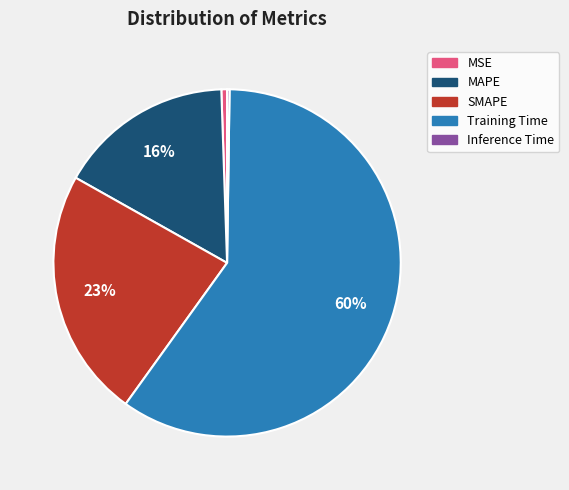

Which slice represents more than half of the pie?

Training Time